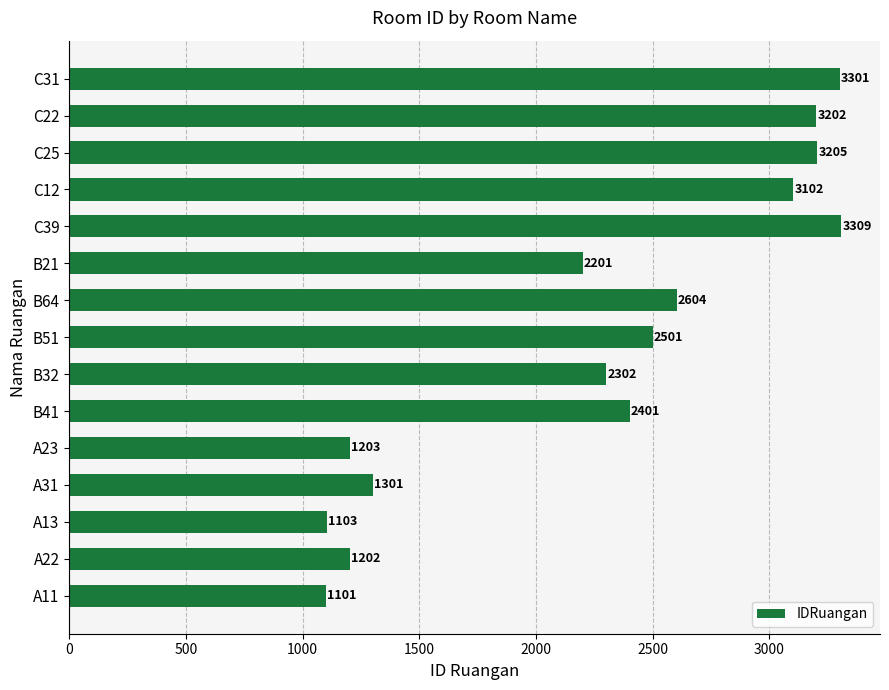

The chart shows a value of 5052 at C39. True or false?

False